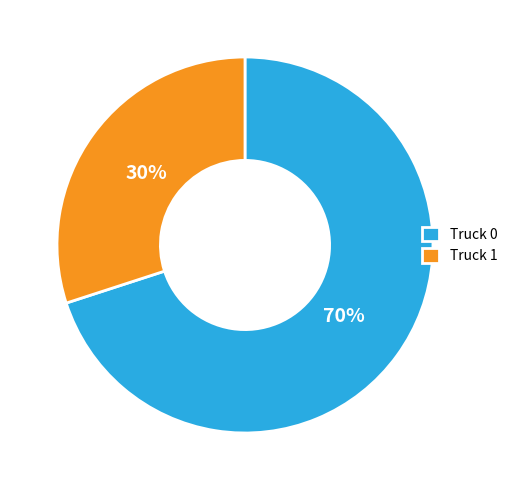

To the nearest percent, what portion does Truck 1 represent?

30%